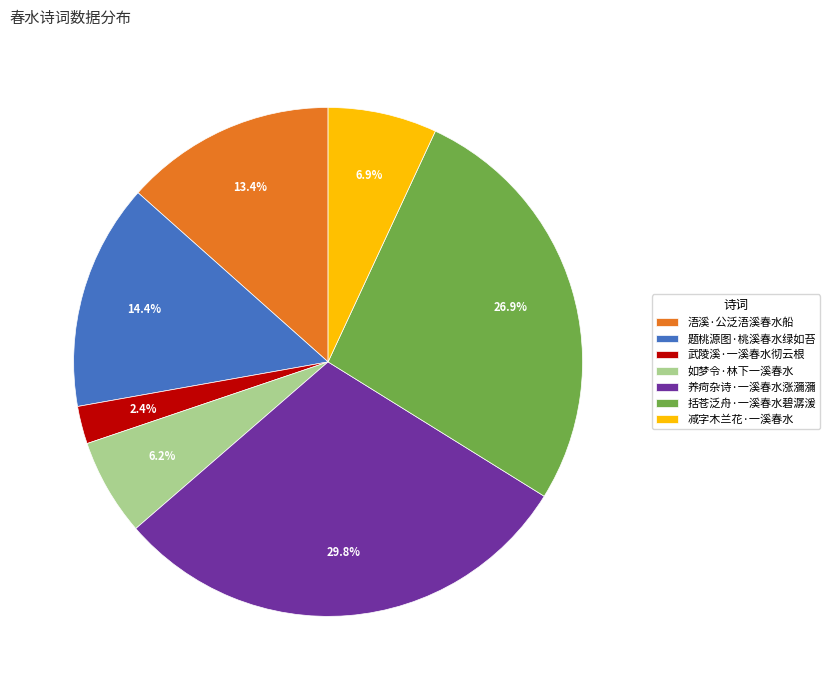

What is the total percentage of 浯溪·公泛浯溪春水船 and 武陵溪·一溪春水彻云根?

15.8%